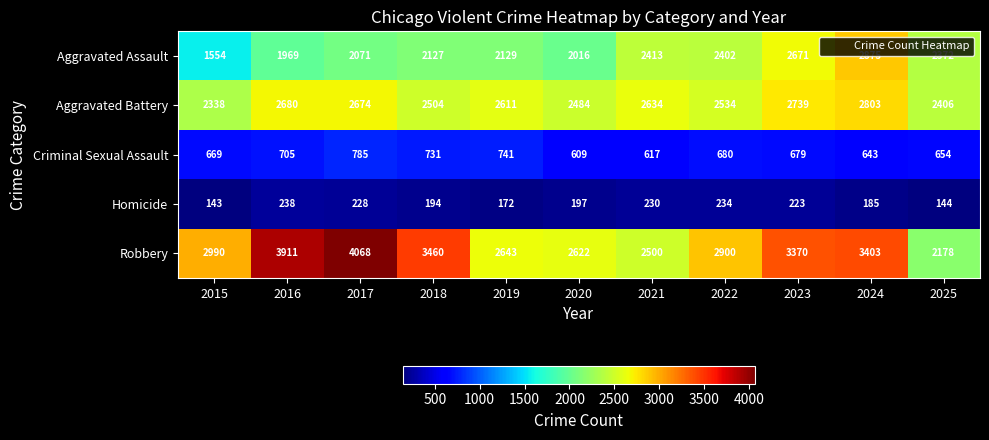

What is the total value across all series at 2020?

7928